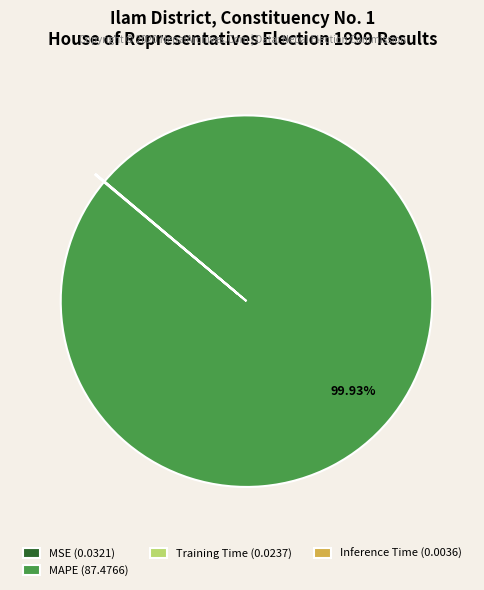

What is the largest slice in the pie chart?

MAPE (87.4766)